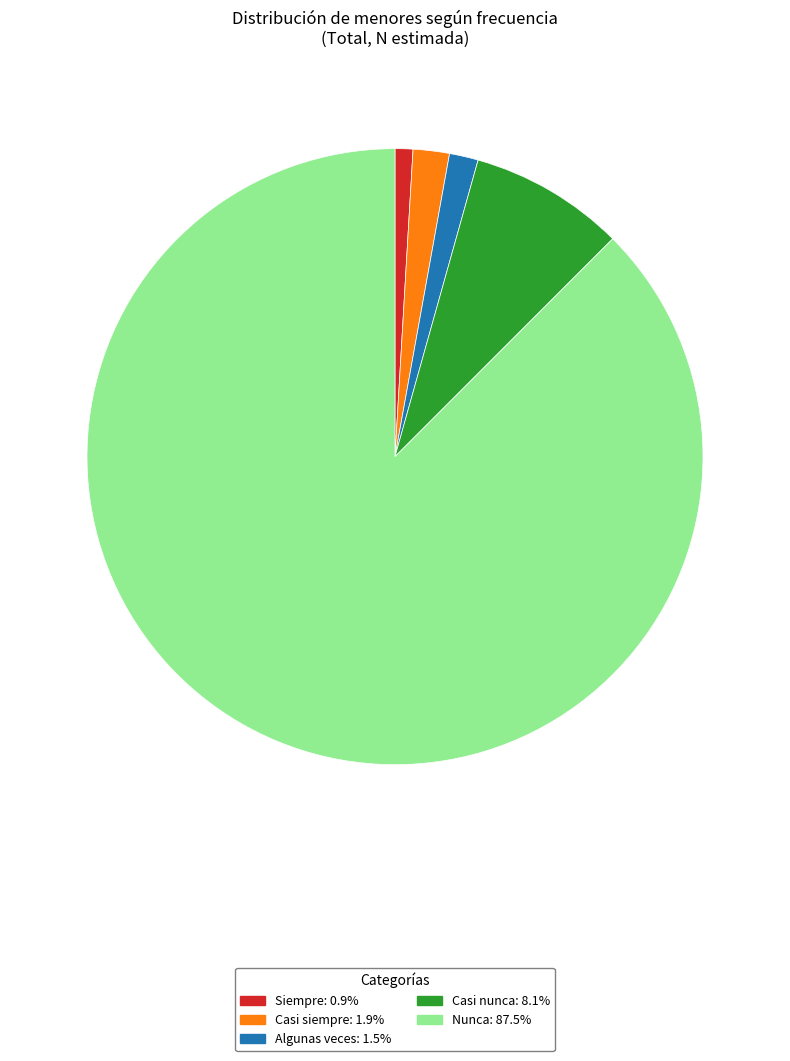

Between Casi nunca and Siempre, which is larger?

Casi nunca